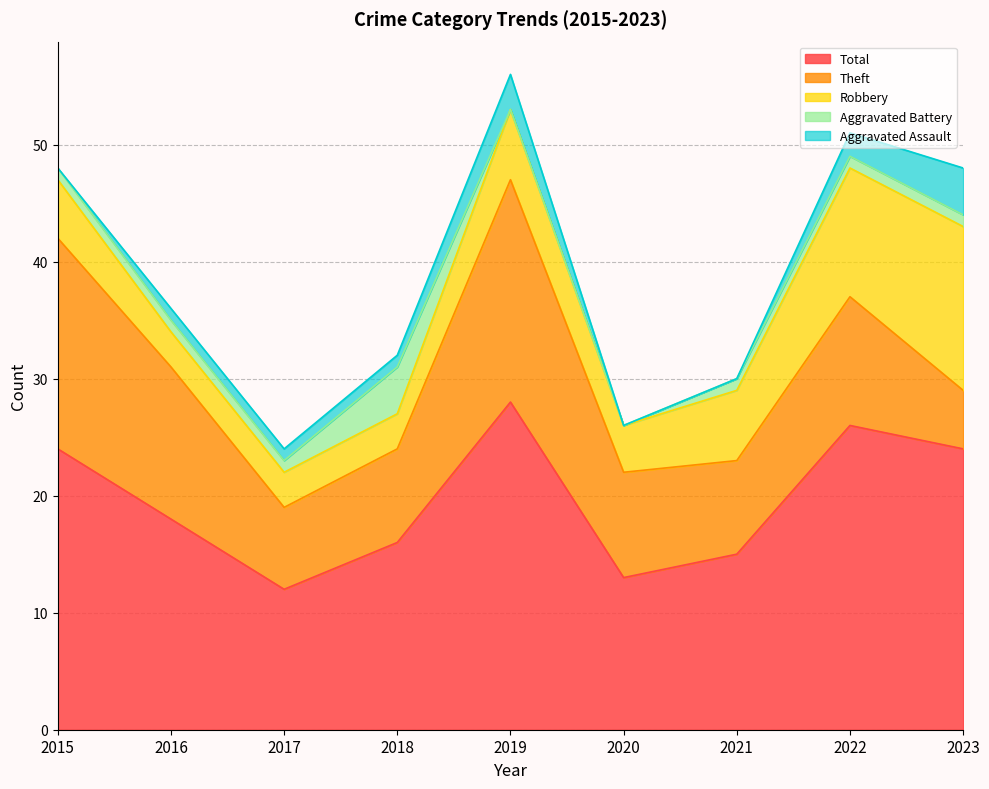

How many lines are shown in the chart?

5